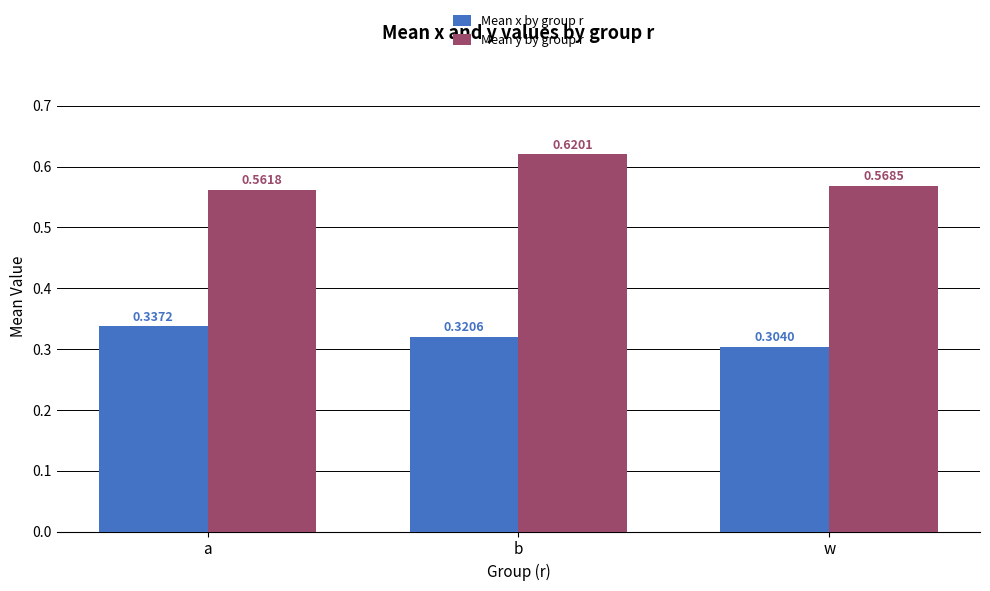

How many bars are there in total?

6